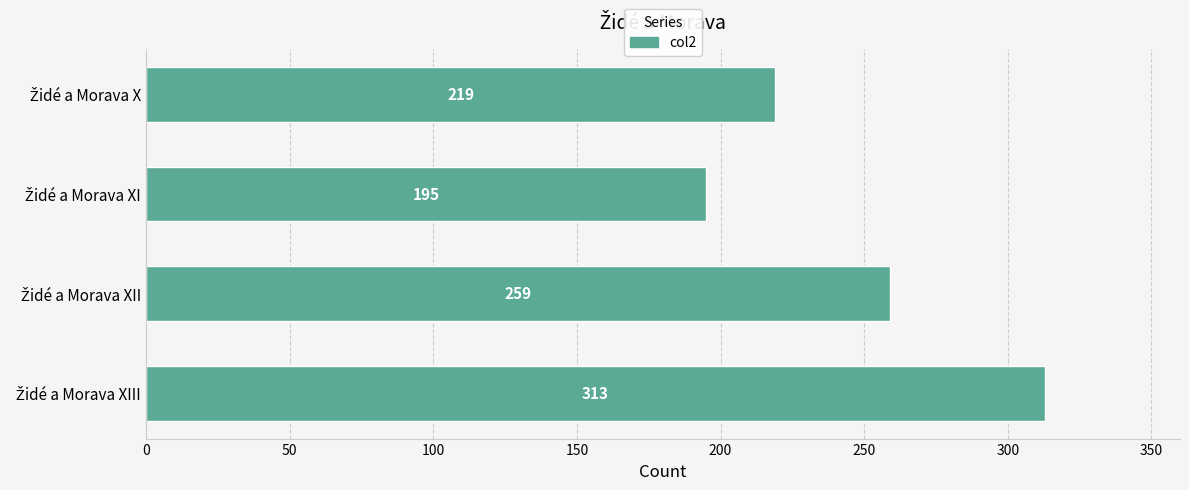

What is the sum of all values?

986